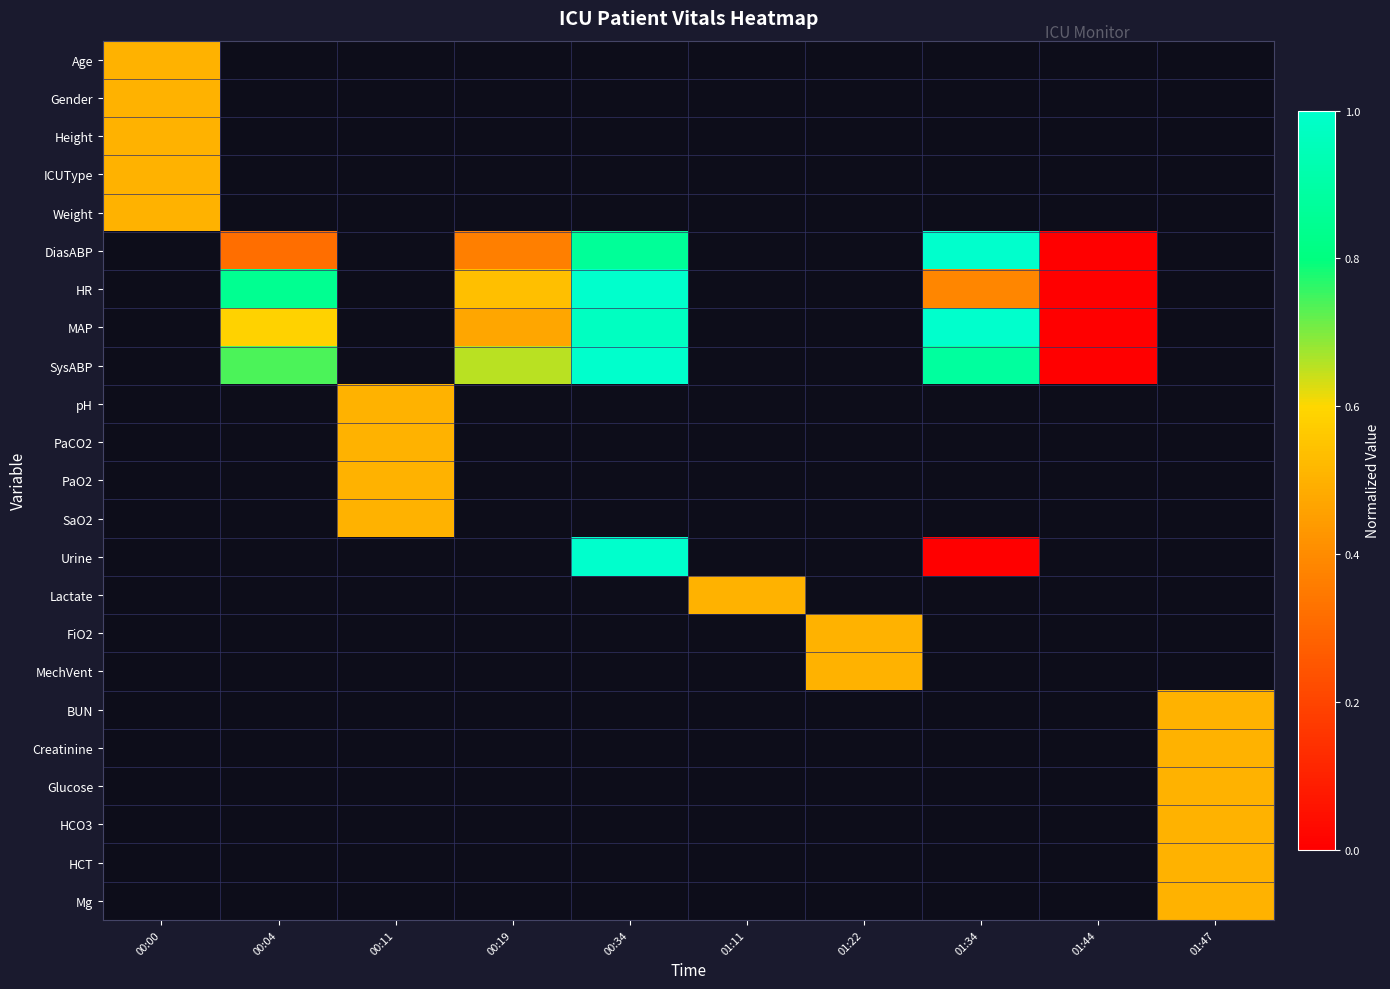

What is the greatest value displayed?

1.0